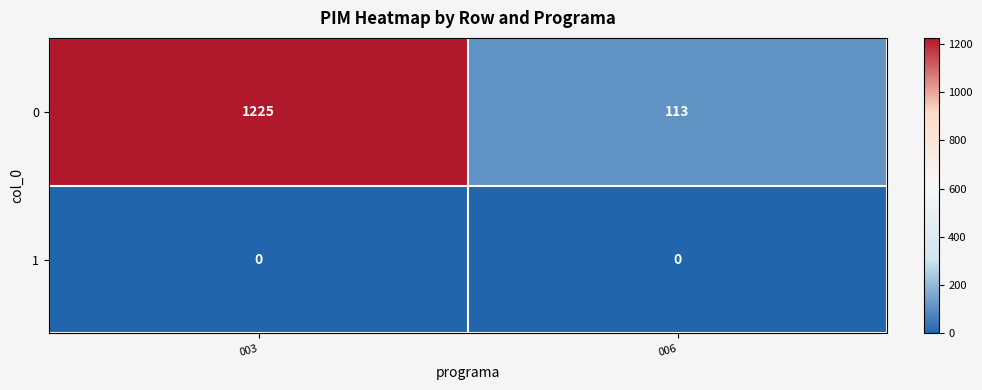

Count the number of data series in this chart.

2